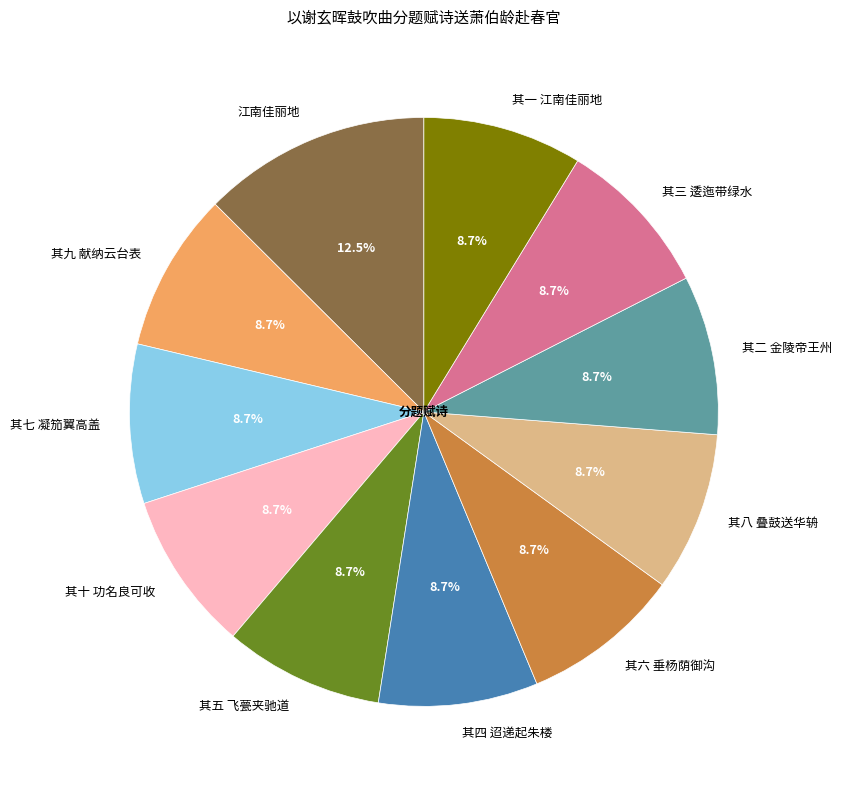

How many segments does this pie chart have?

11